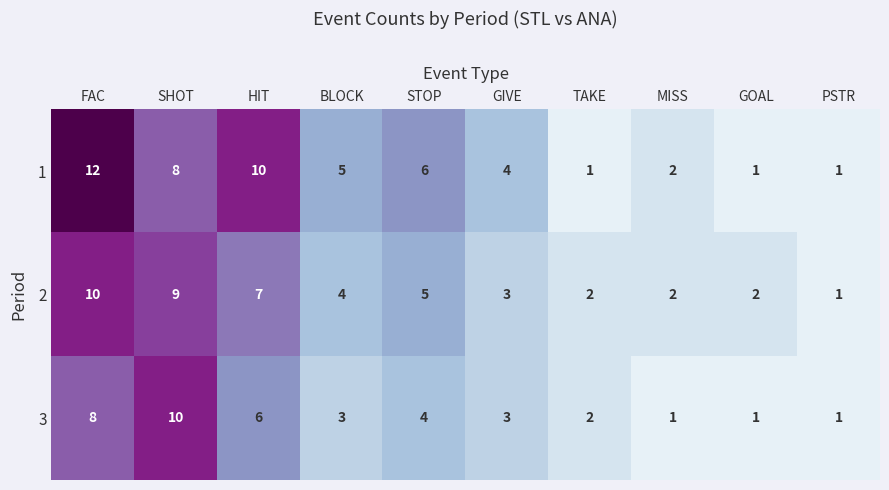

What is the smallest value displayed?

1